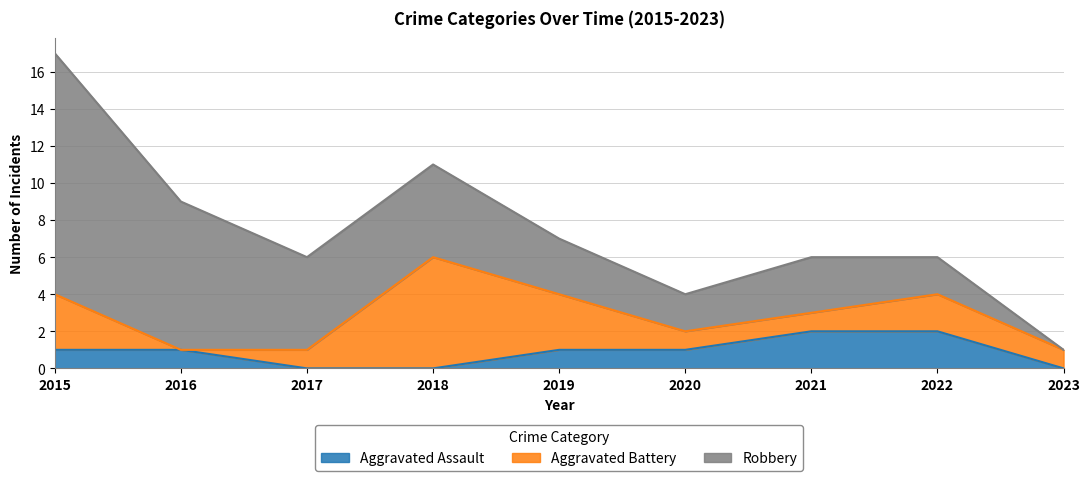

What is the average value of the Aggravated Battery series?

2